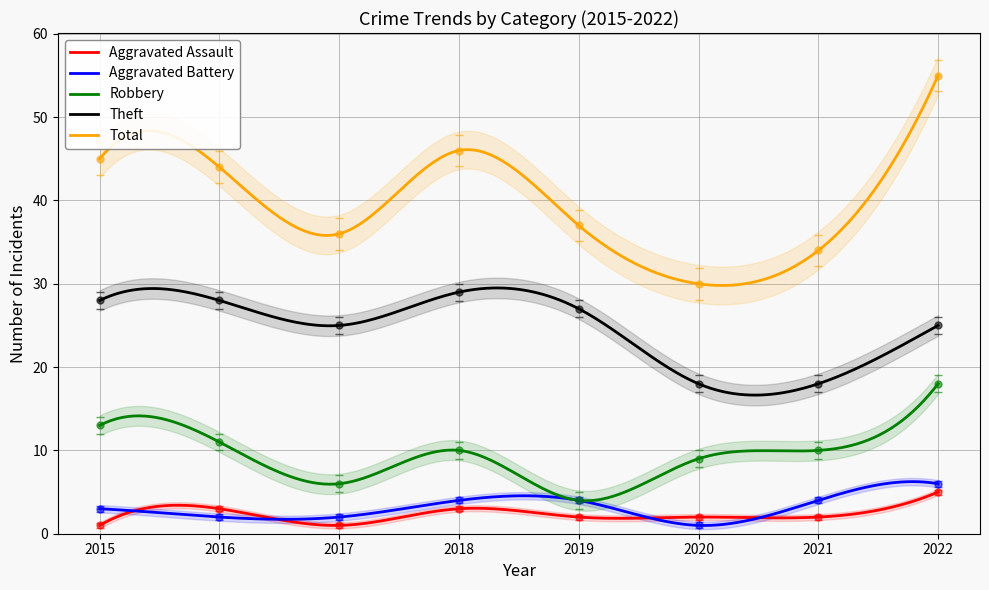

What is the sum of the Total values at 2016 and 2020?

74